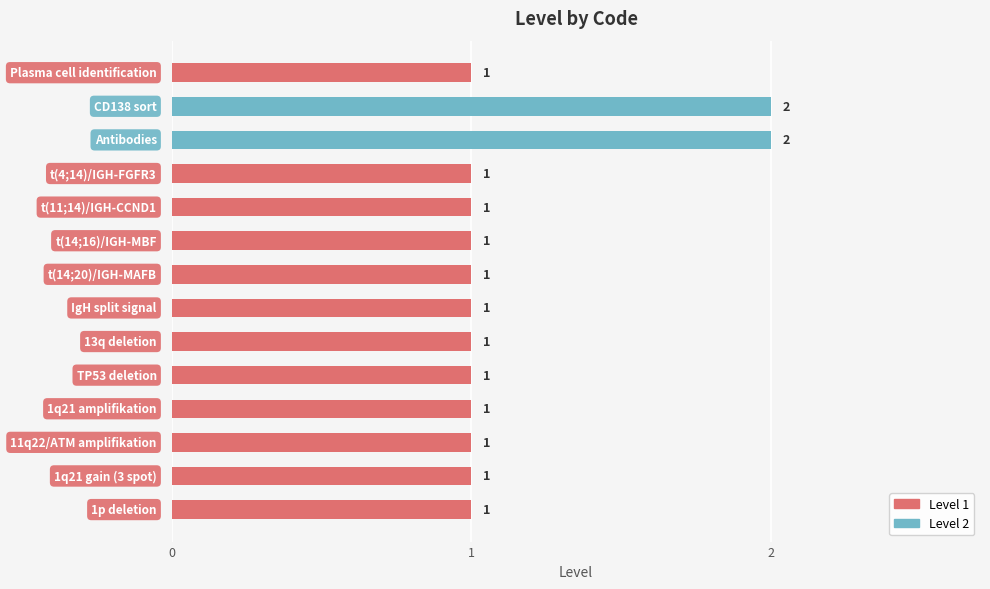

Reading top to bottom, list all the values displayed in this chart.

1	2	2	1	1	1	1	1	1	1	1	1	1	1